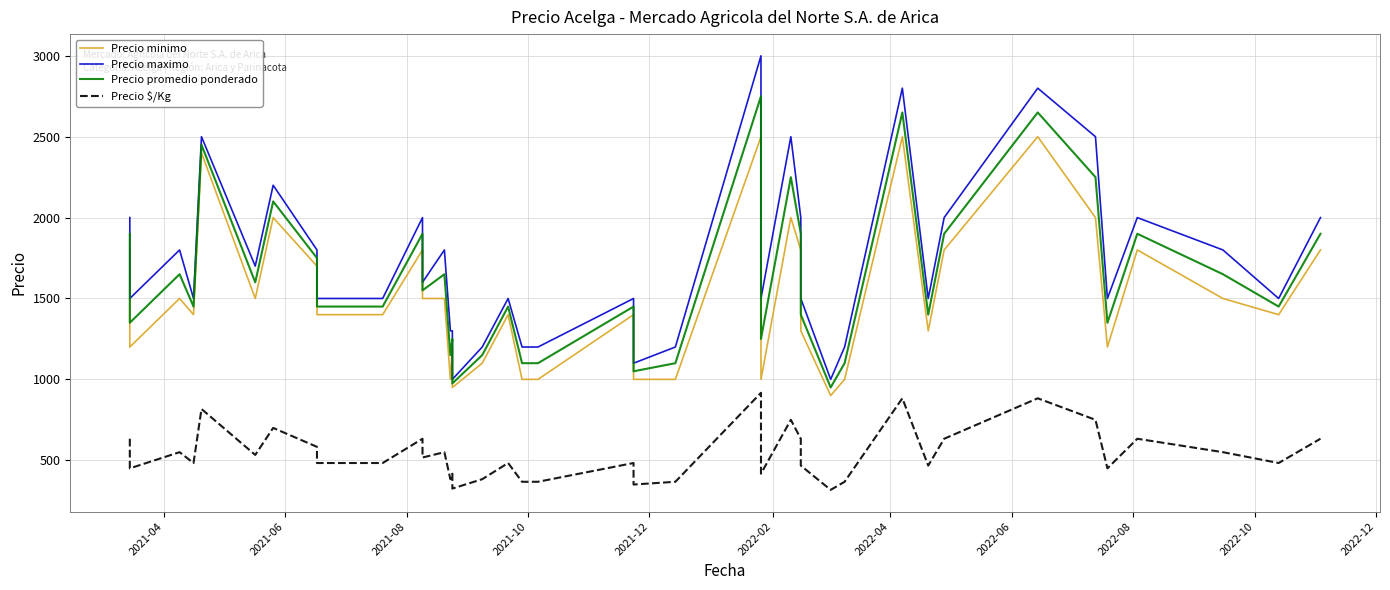

Does the chart display data point markers on the line(s)?

No